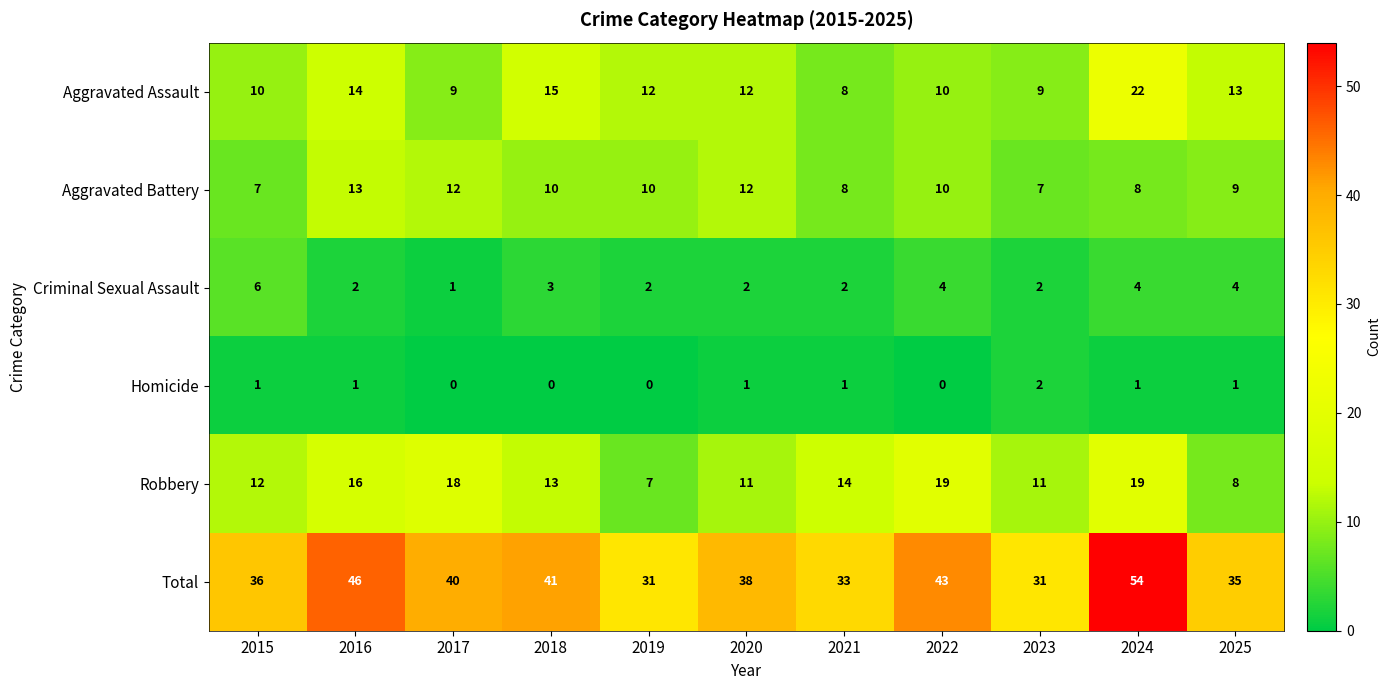

Which series has the largest range (max minus min)?

Total